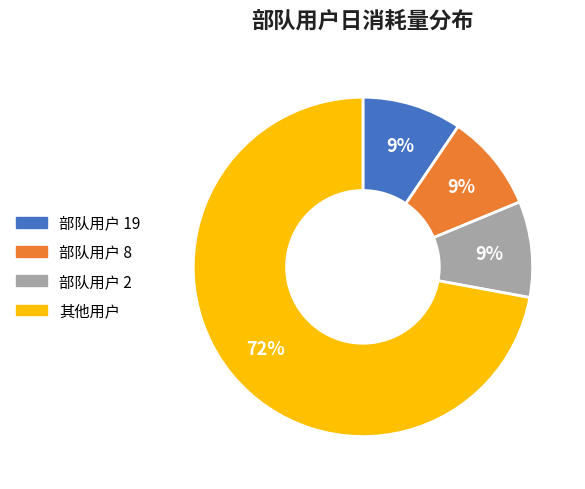

Which slice is the largest?

其他用户